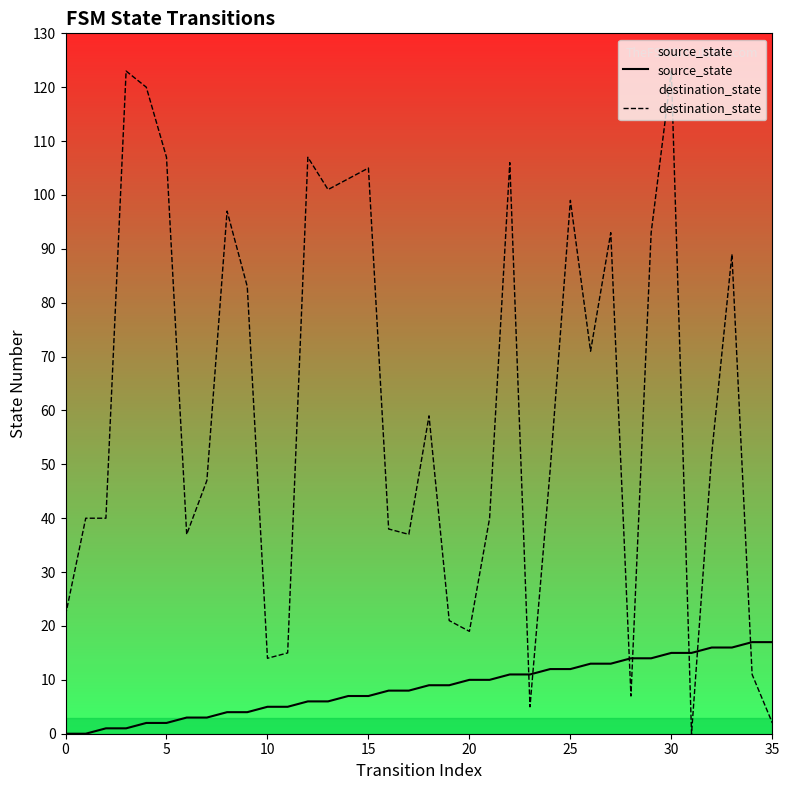

What is the sum of all destination_state values?

2175